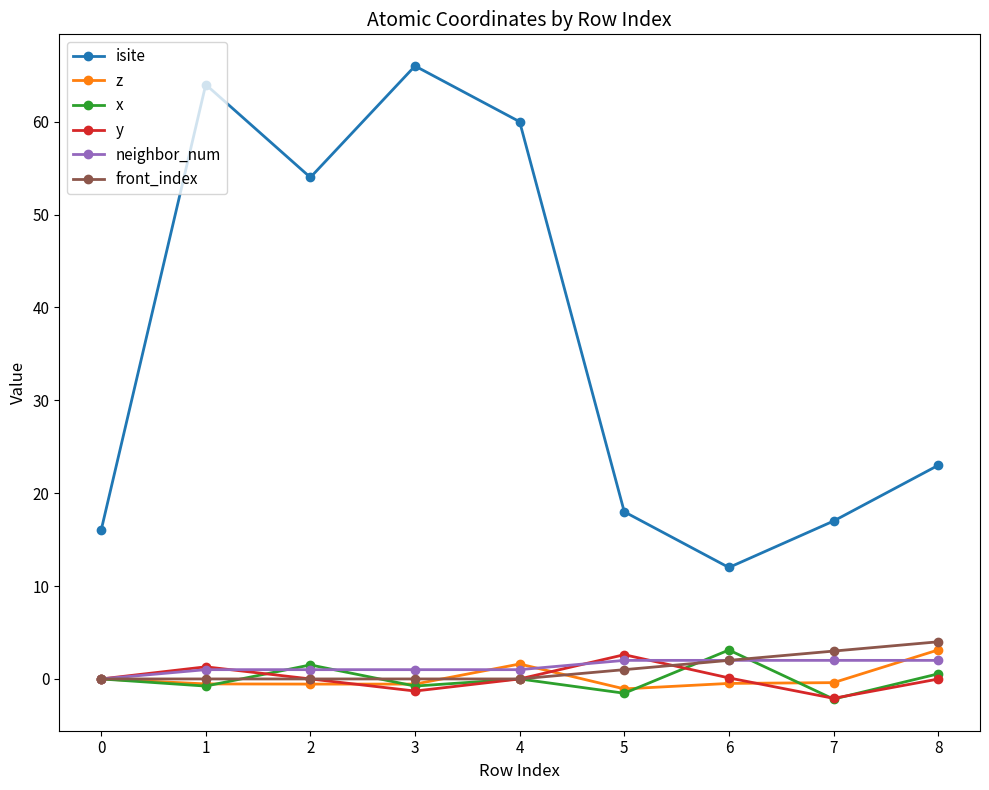

What is the difference between the z values at 6 and 5?

0.6